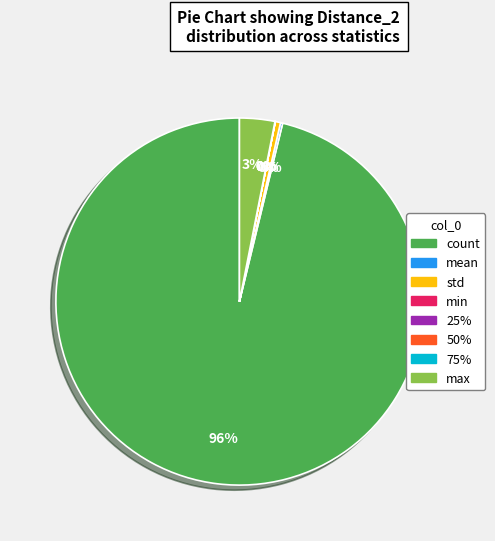

Which slice is the largest?

count